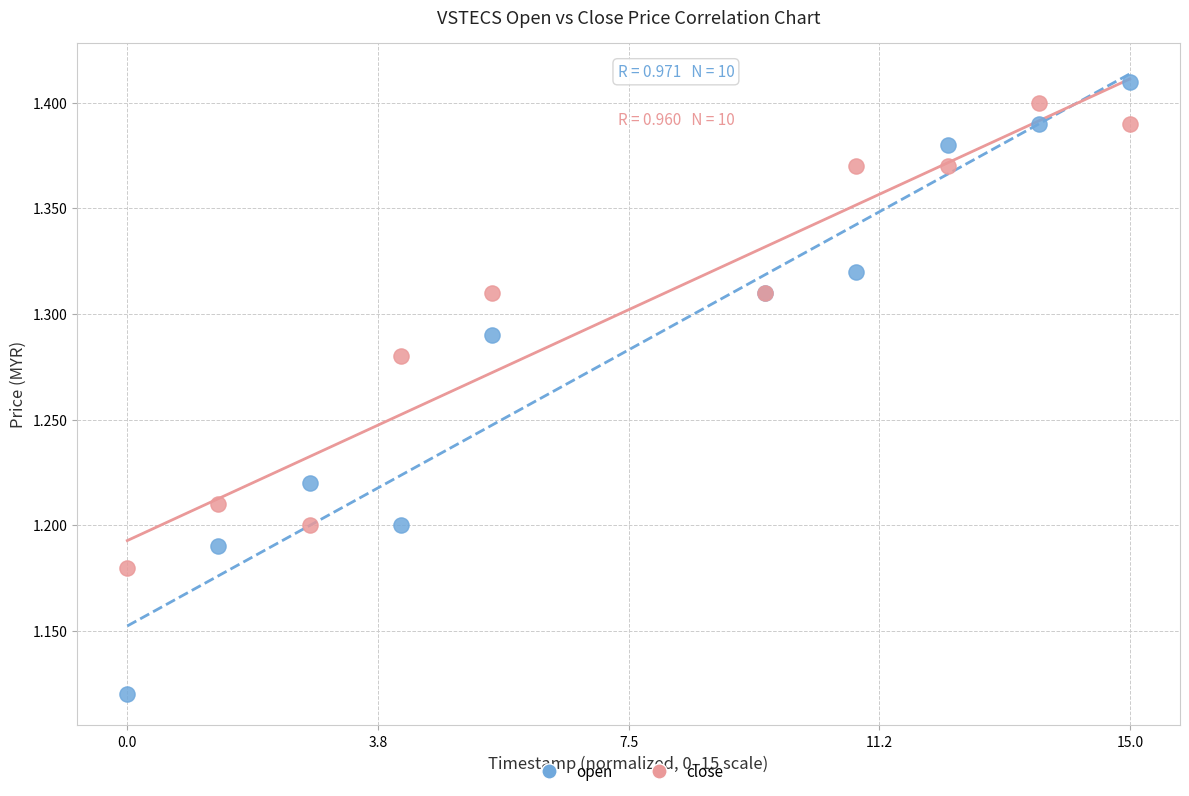

Which series reaches the minimum Y coordinate?

open